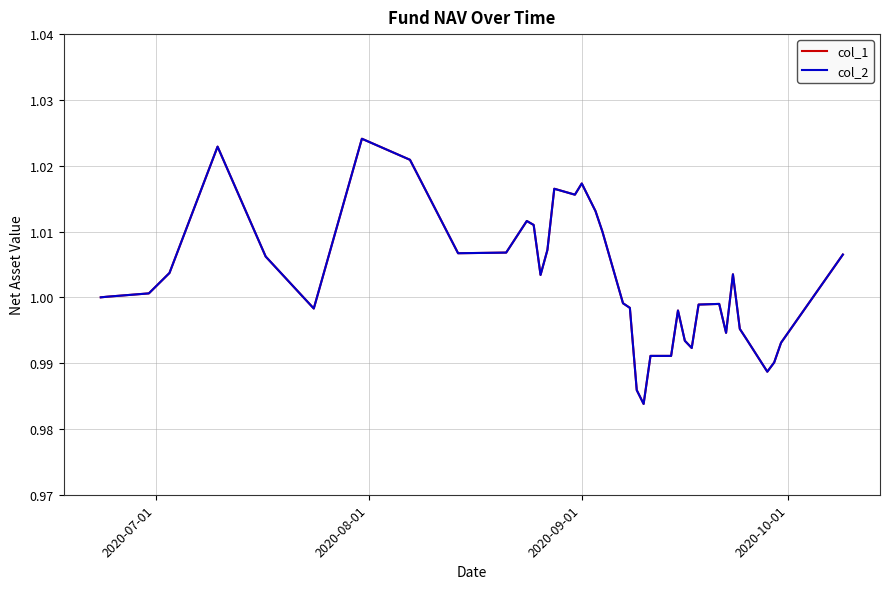

Does the chart display data point markers on the line(s)?

No